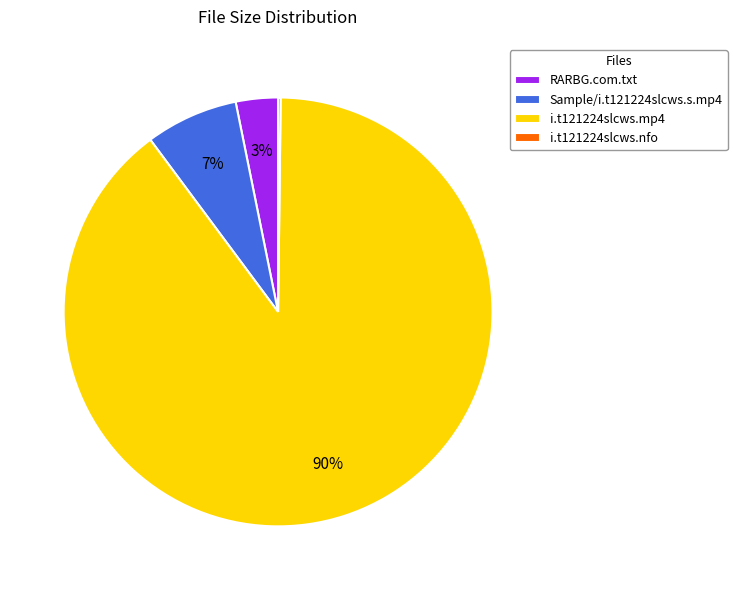

To the nearest percent, what portion does RARBG.com.txt represent?

3%